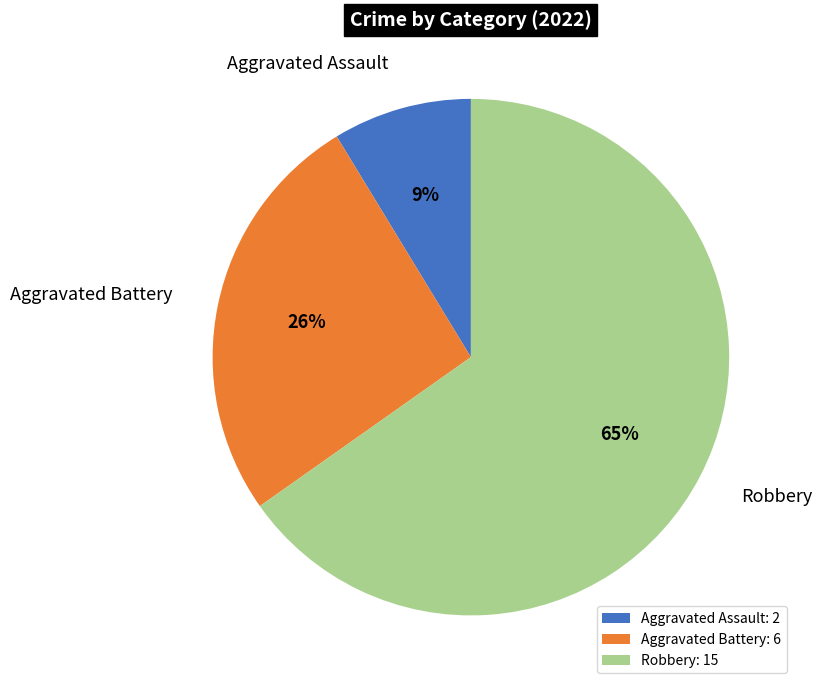

Count the number of slices in the pie.

3